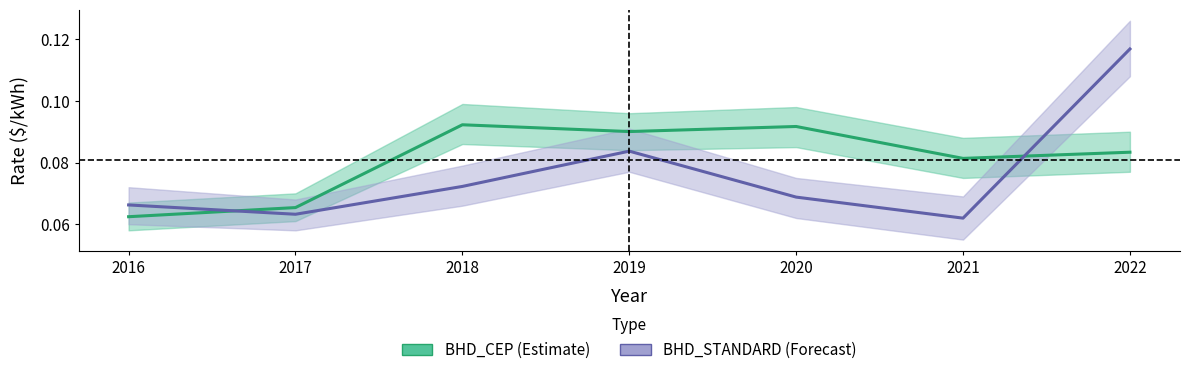

The BHD_CEP series shows 0.1 at 2017. True or false?

False